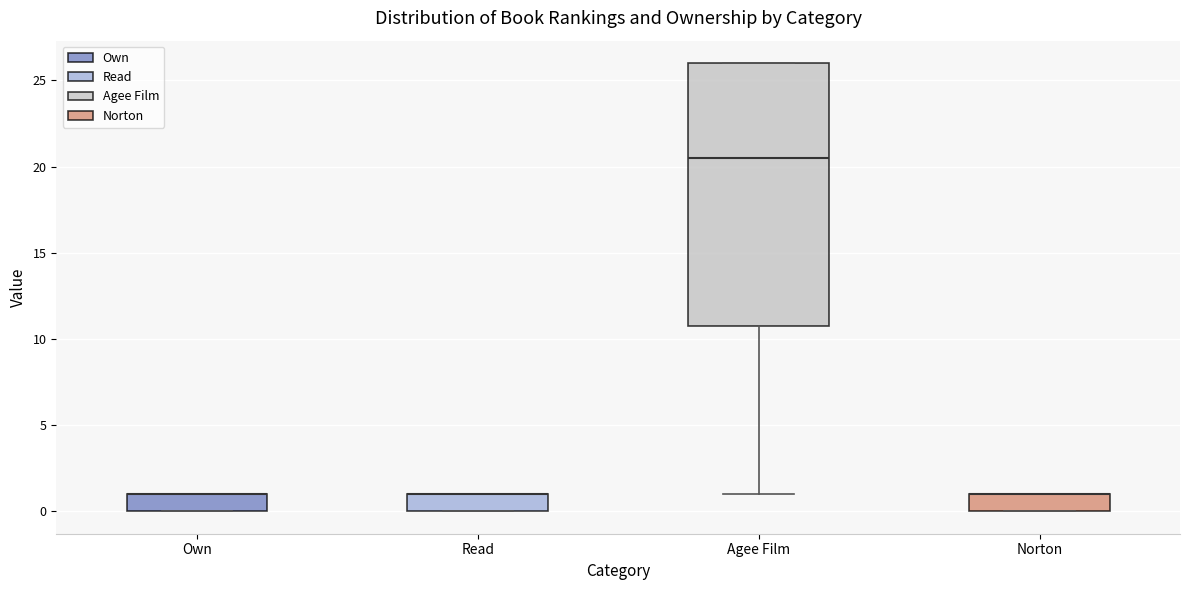

Where is the upper edge of the box for Norton on the y-axis? The values are not printed on the chart, so give them approximately, as read against the axis.

1.0